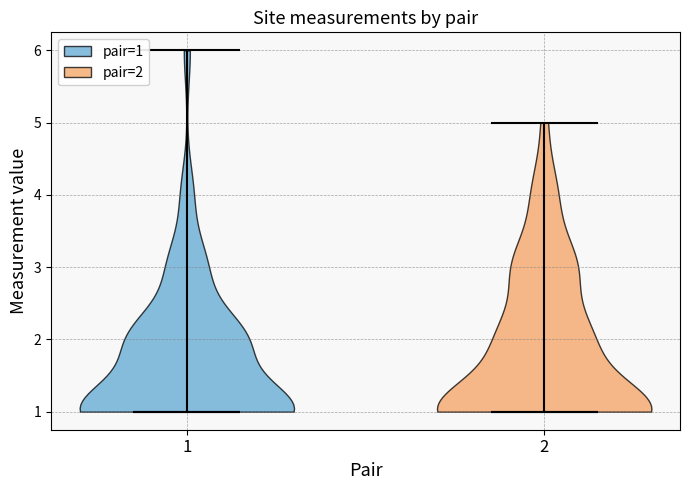

Reading left to right, read every violin against the y-axis: where its median line is, and the lowest and highest points it reaches. The values are not printed on the chart, so give them approximately, as read against the axis.

1: median line 1, lowest point 1, highest point 6
2: median line 1, lowest point 1, highest point 5